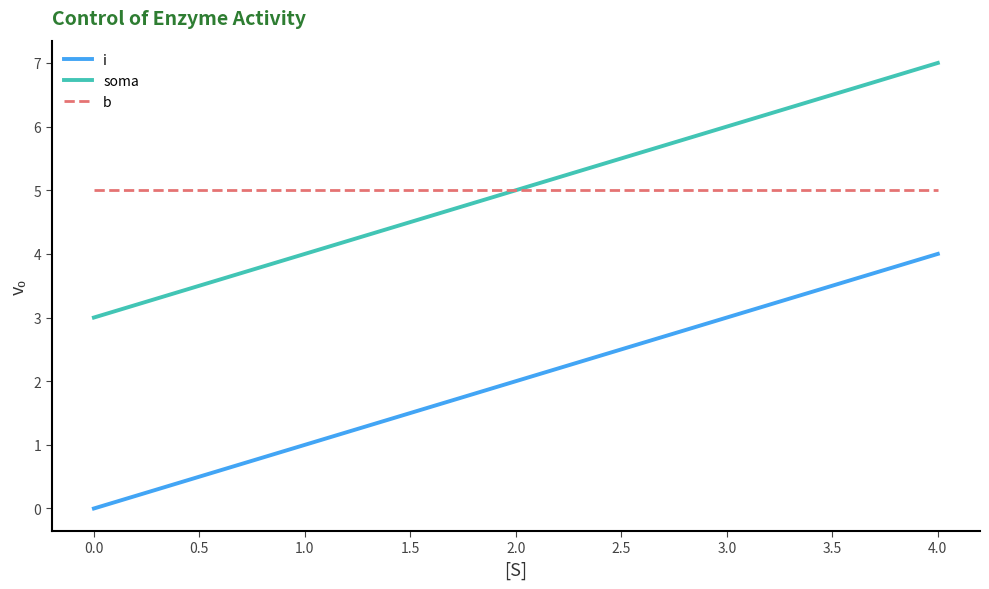

What is the highest value of the soma series?

7.0